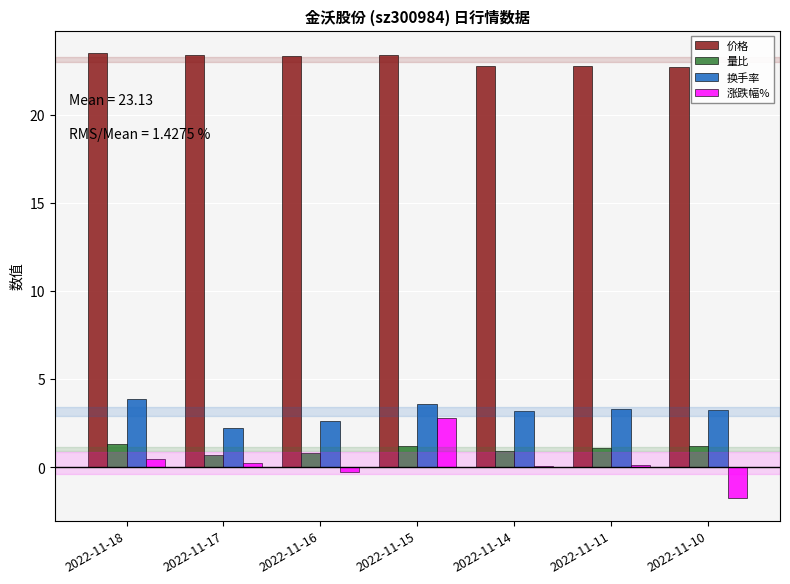

What is the value of the 量比 bar at the 7th from the left?

1.2